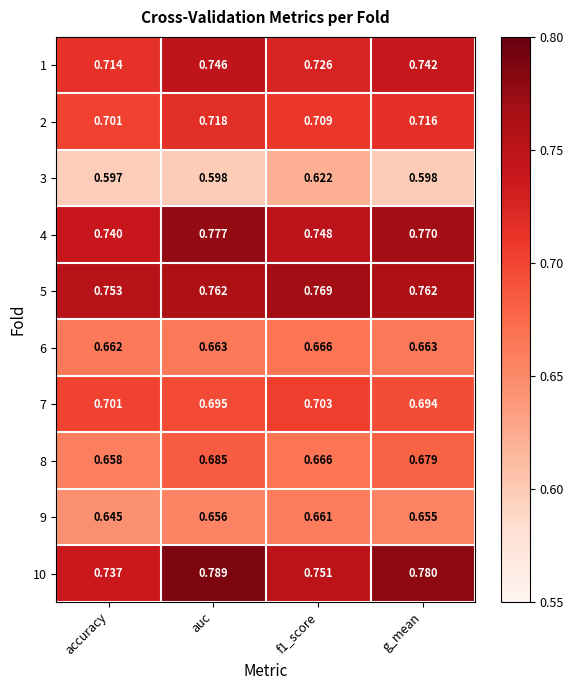

Which category has the highest value across all series?

auc